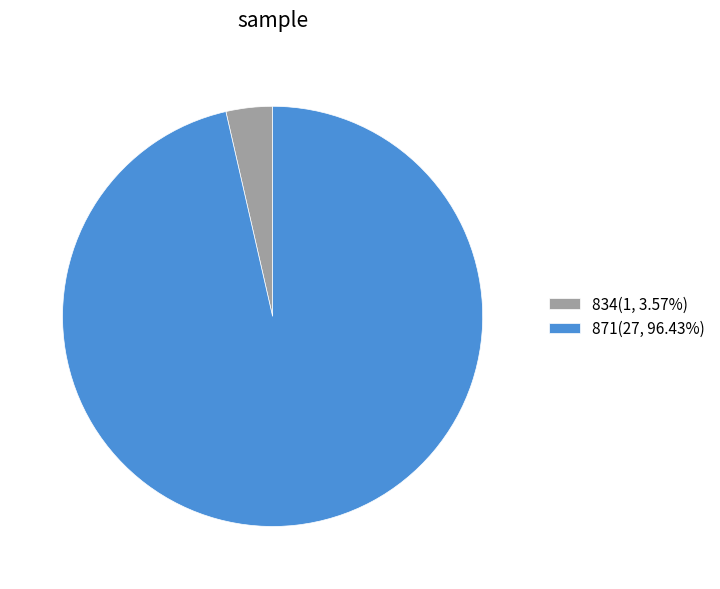

Do 834(1, 3.57%) and 871(27, 96.43%) together represent more than half of the pie?

Yes